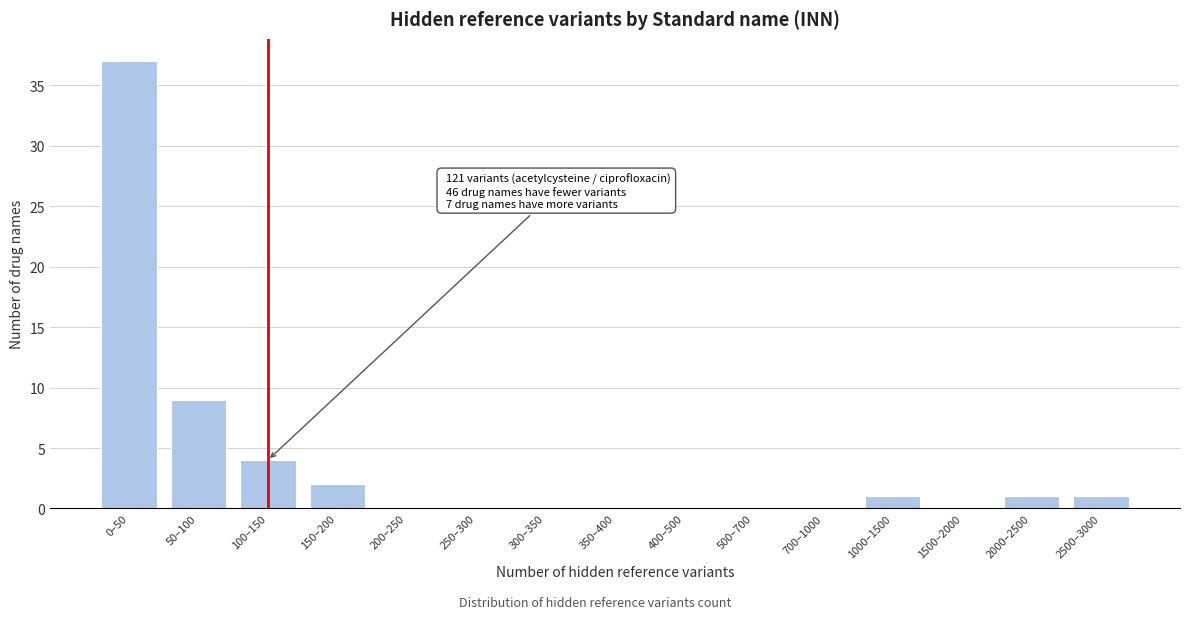

Reading right to left, what are all the values shown in this chart?

2500–3000=1	2000–2500=1	1500–2000=0	1000–1500=1	700–1000=0	500–700=0	400–500=0	350–400=0	300–350=0	250–300=0	200–250=0	150–200=2	100–150=4	50–100=9	0–50=37